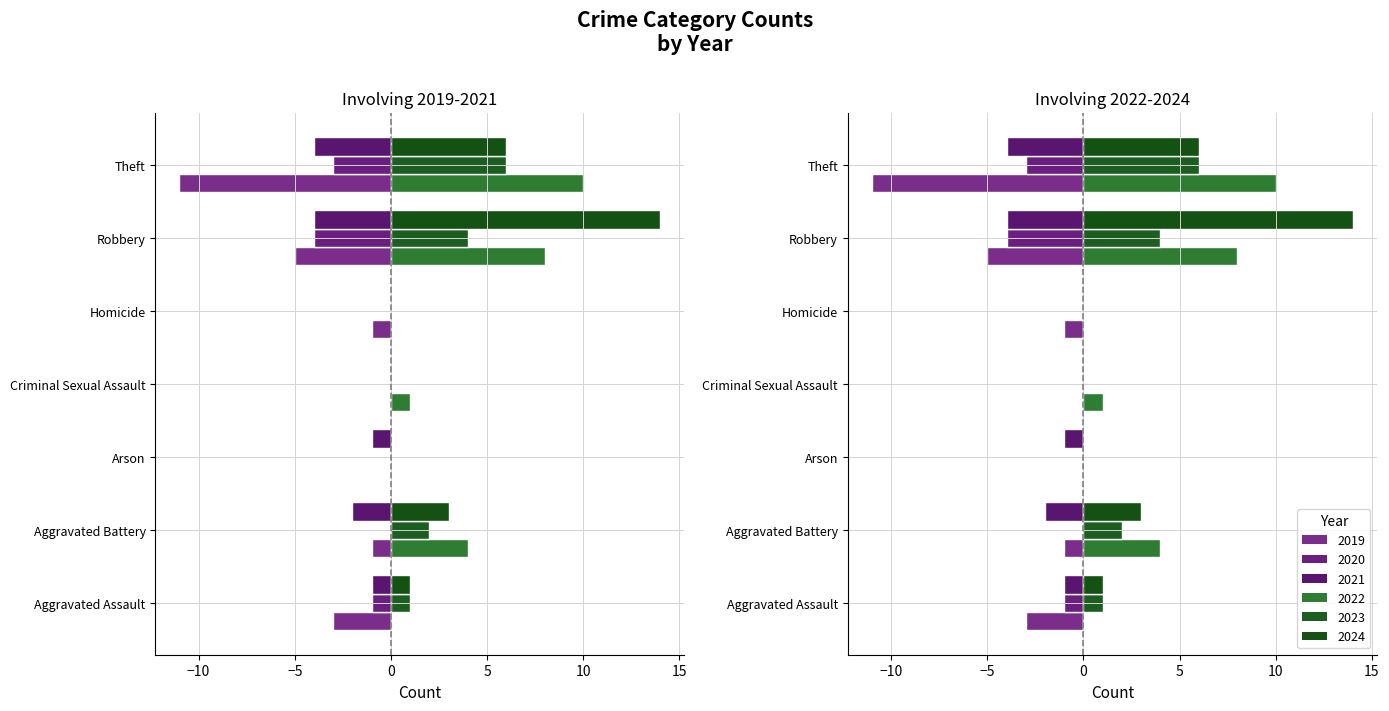

What is the spread (max minus min) of values at Robbery?

10